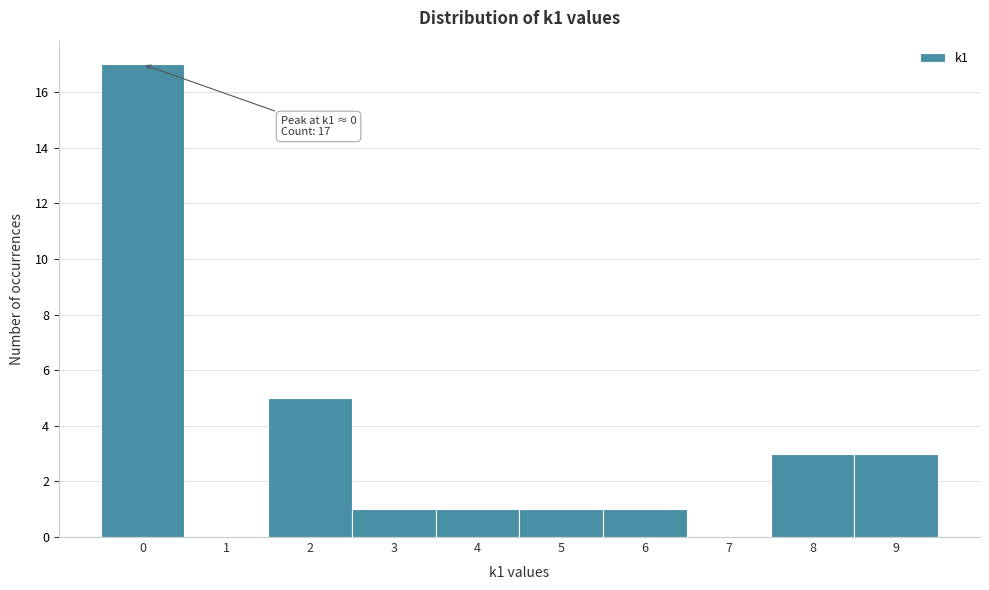

Reading left to right, transcribe all the data shown in this chart.

0=17	1=0	2=5	3=1	4=1	5=1	6=1	7=0	8=3	9=3